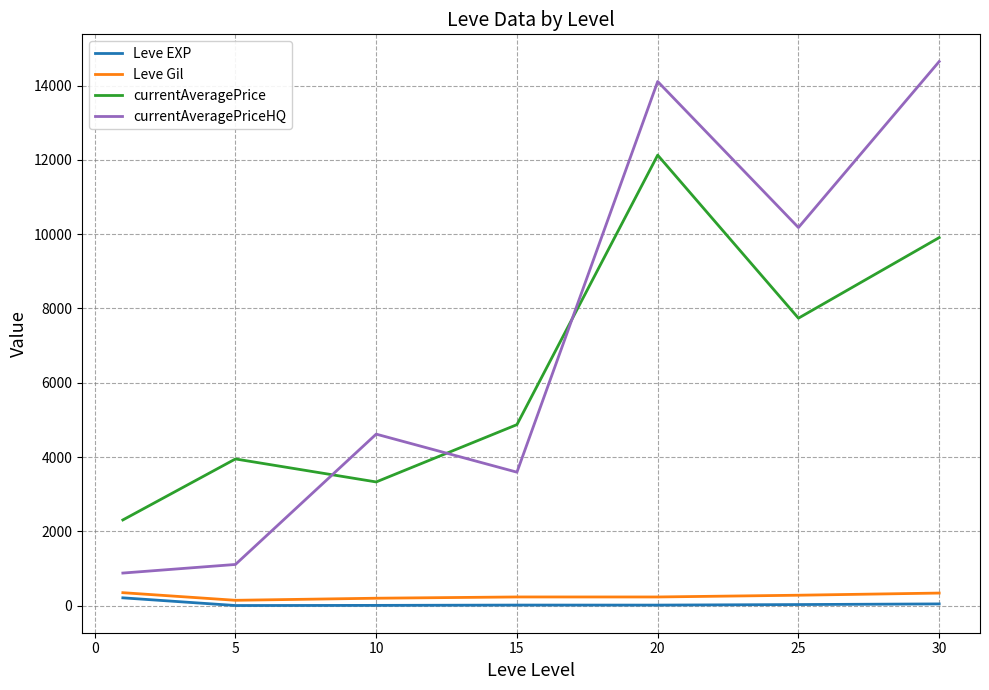

What is the average value of the currentAveragePriceHQ series?

7018.2